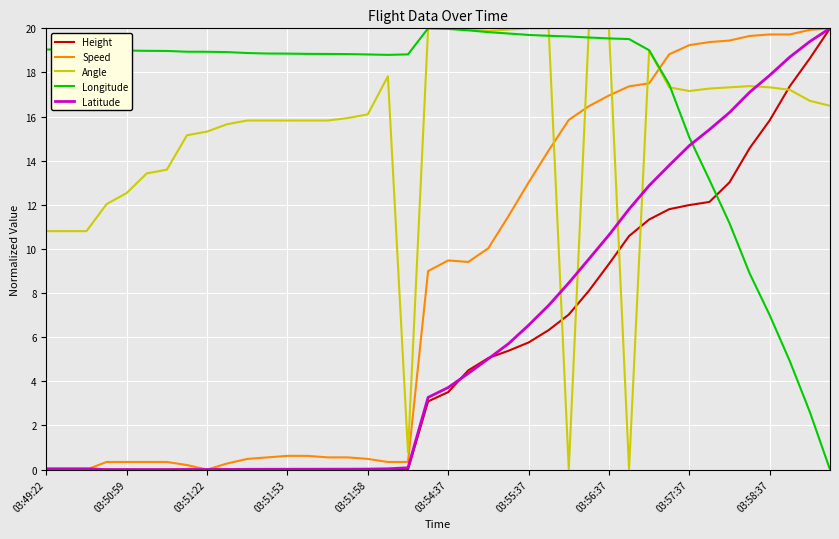

Which series has the largest total across all categories?

Longitude